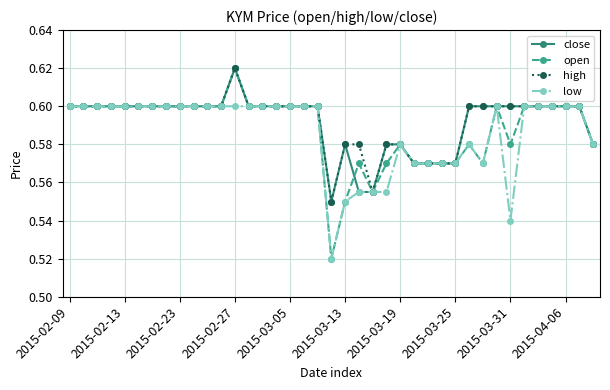

How many high values are between 0 and 1?

39